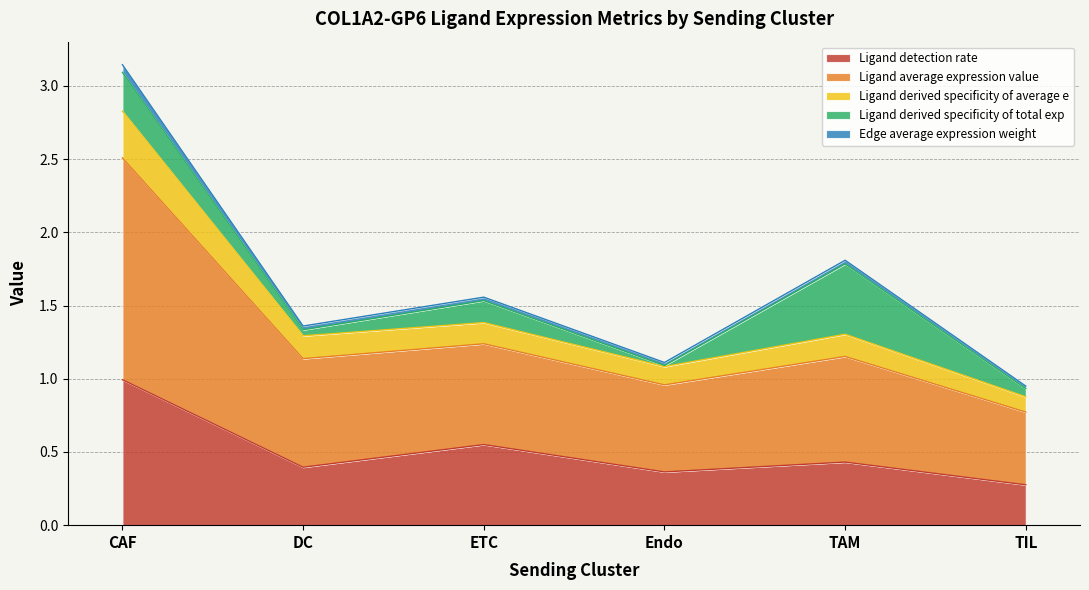

At which category is the sum across all series the highest?

CAF